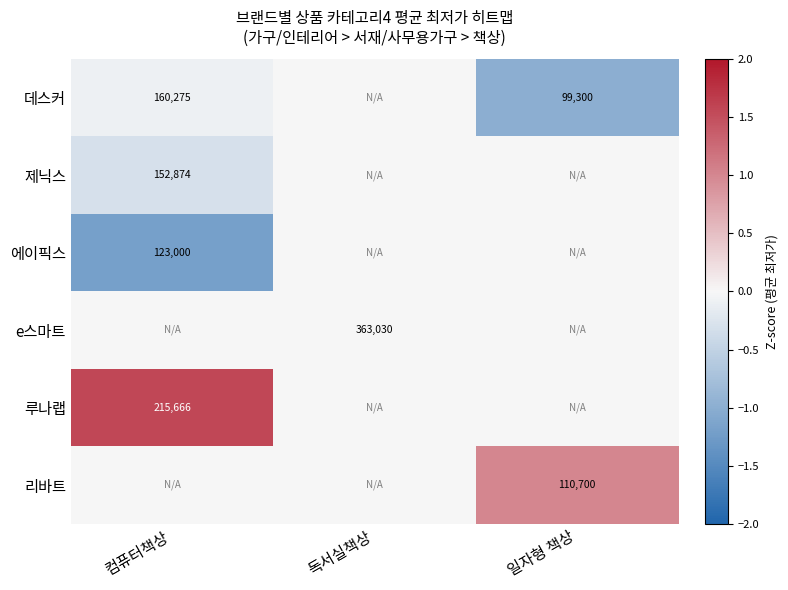

True or false: 루나랩 has a value of 0.8 at 일자형 책상.

False